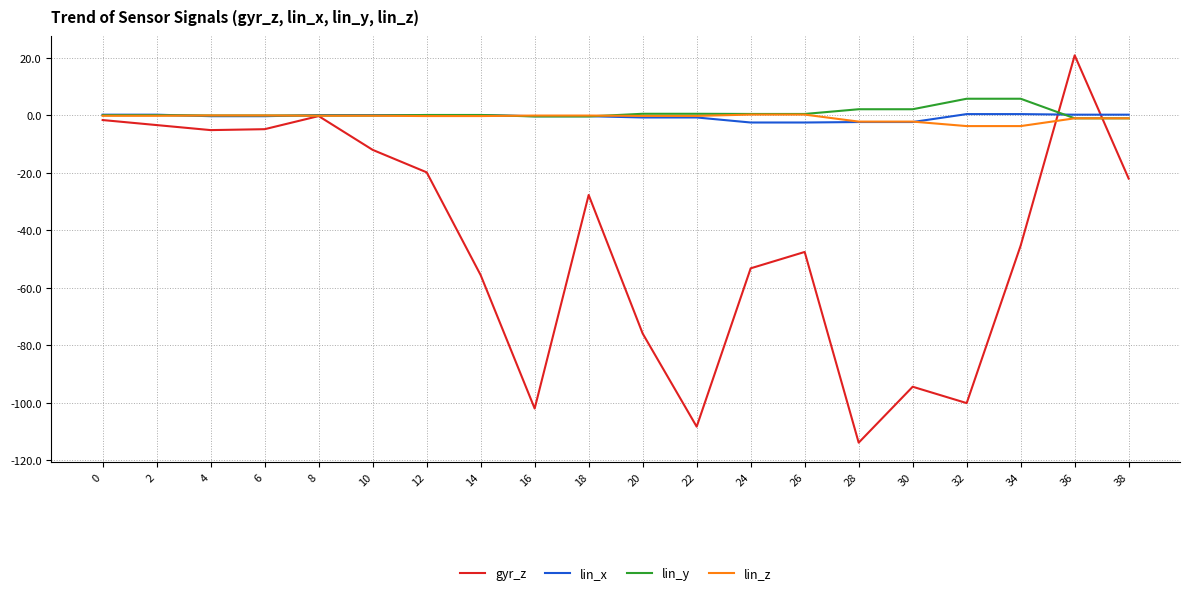

What is the minimum value for gyr_z?

-113.8